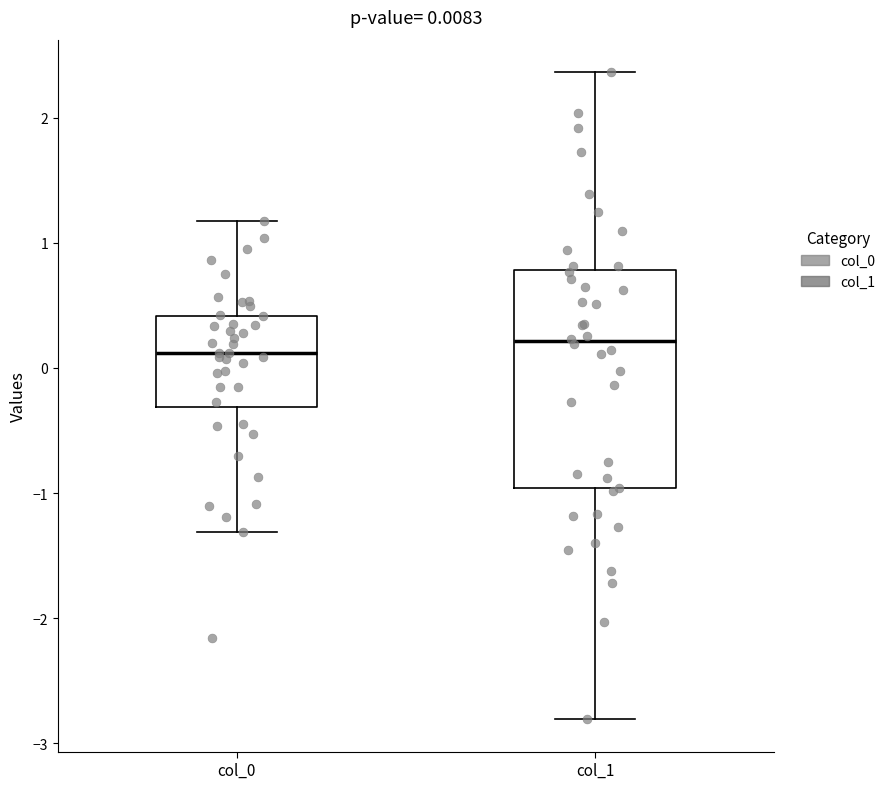

Comparing the boxes themselves (not the whiskers), which one is the tallest?

col_1